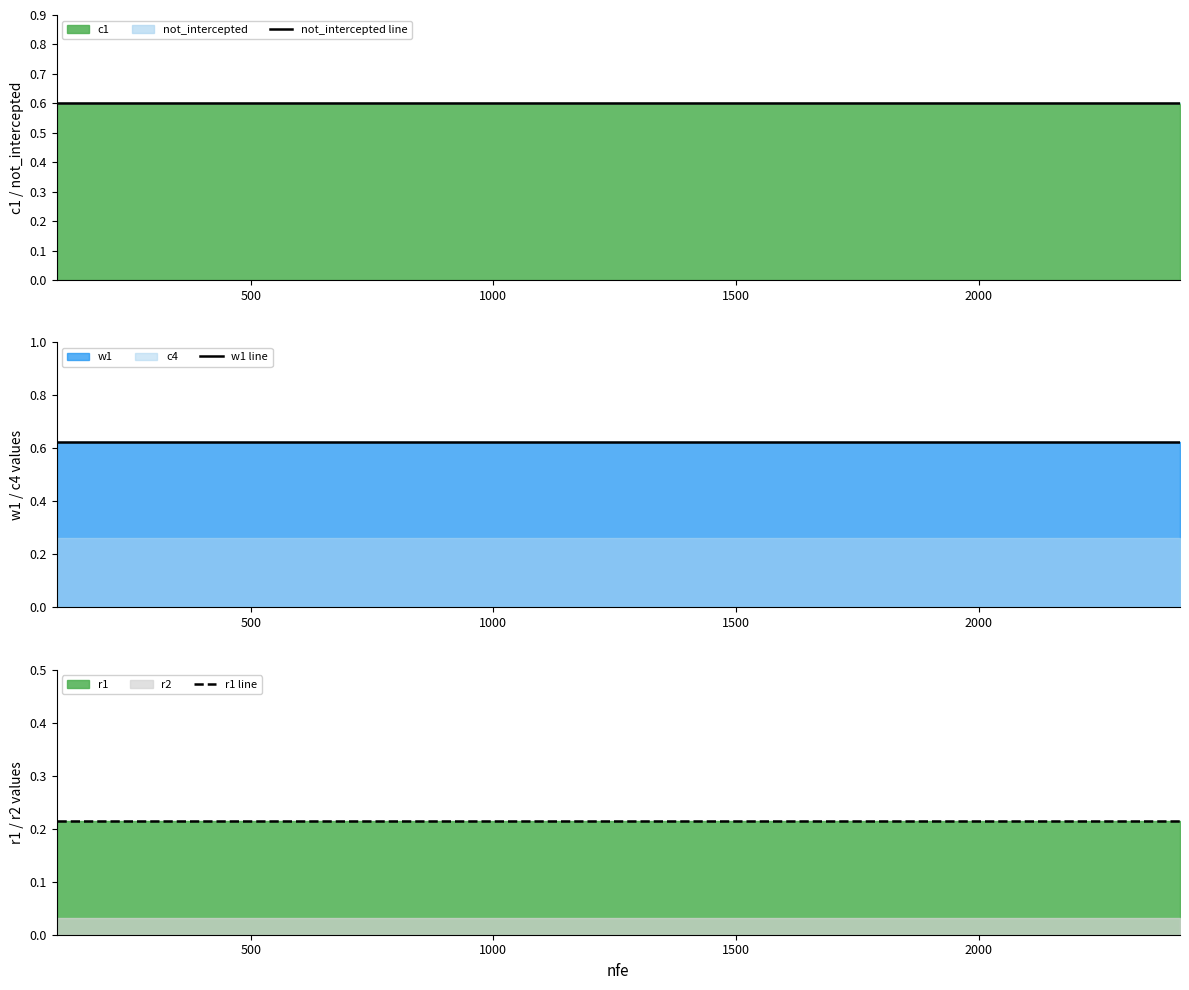

At how many categories does at least one series exceed 0?

19